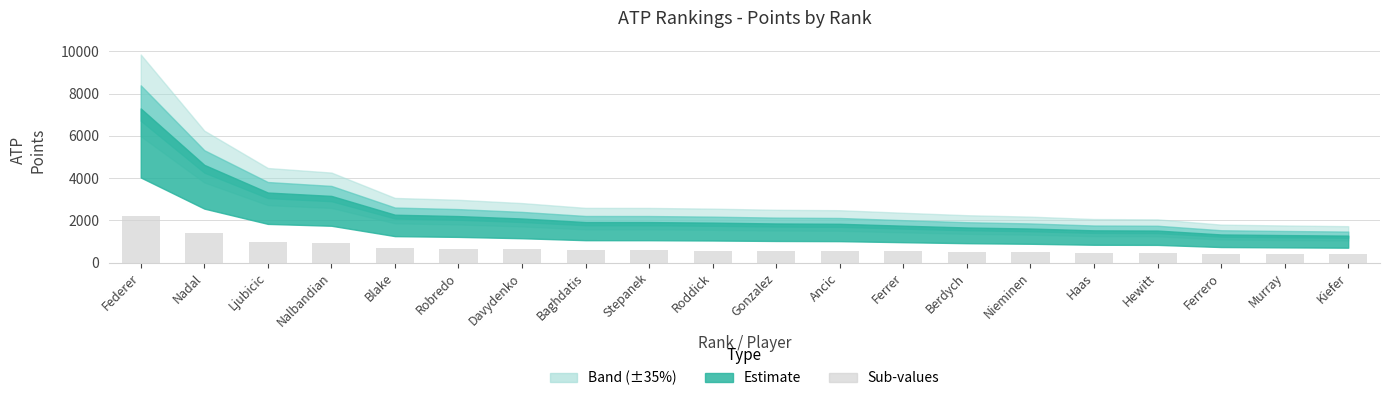

Where does the data first go above 567?

Federer